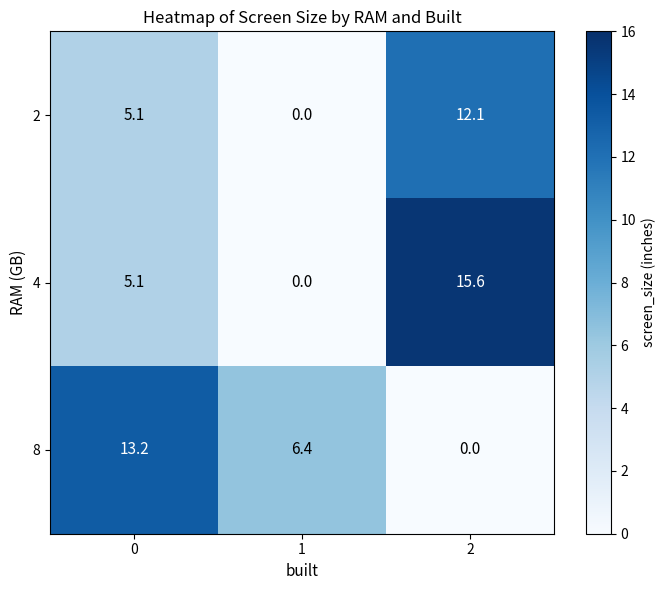

List the series in order of their overall mean, highest first.

4, 8, 2